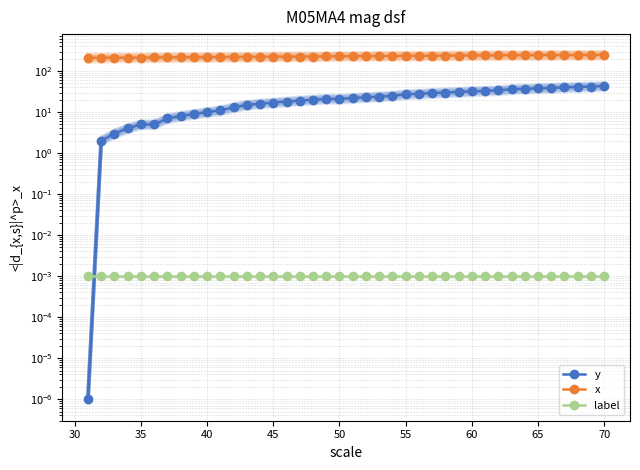

True or false: y has more than 0 points higher than both neighbors.

False